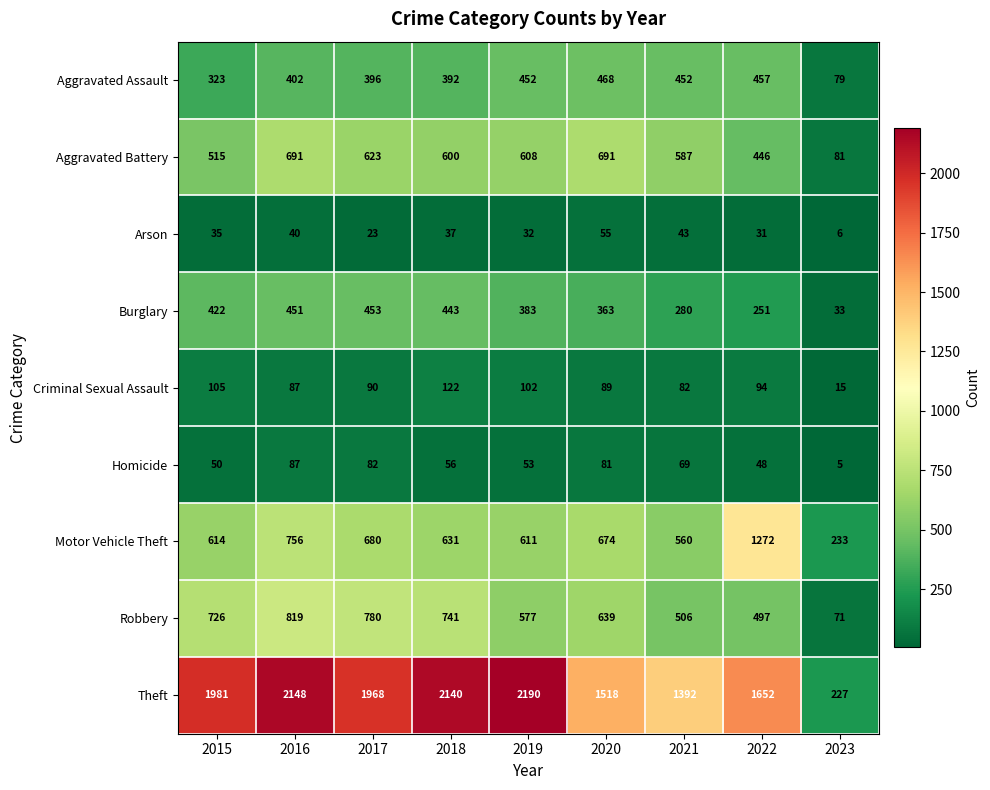

At how many categories does at least one series exceed 1536?

6